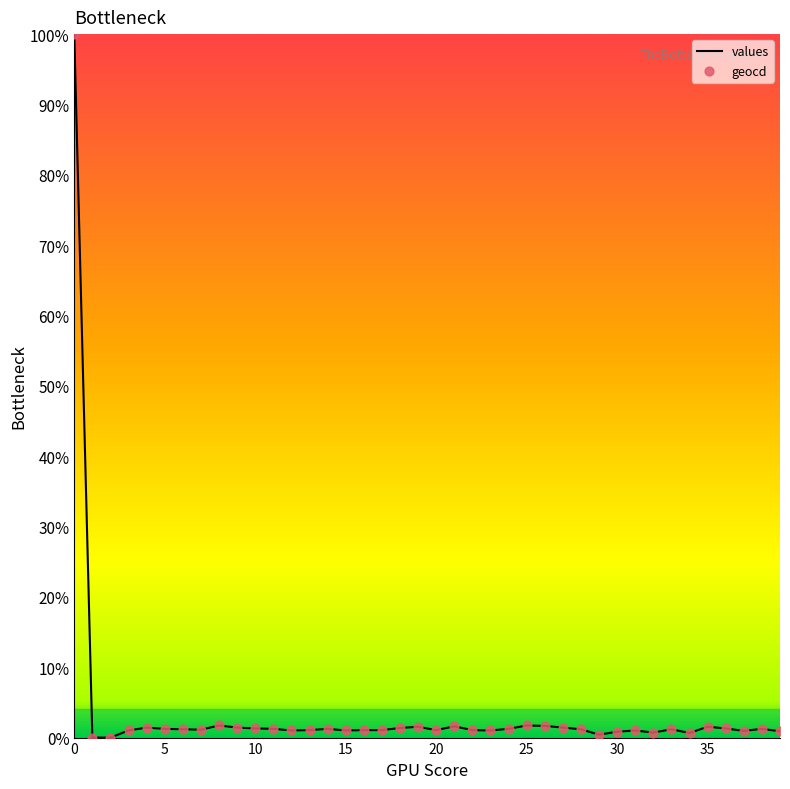

Which series has the largest total across all categories?

geocd